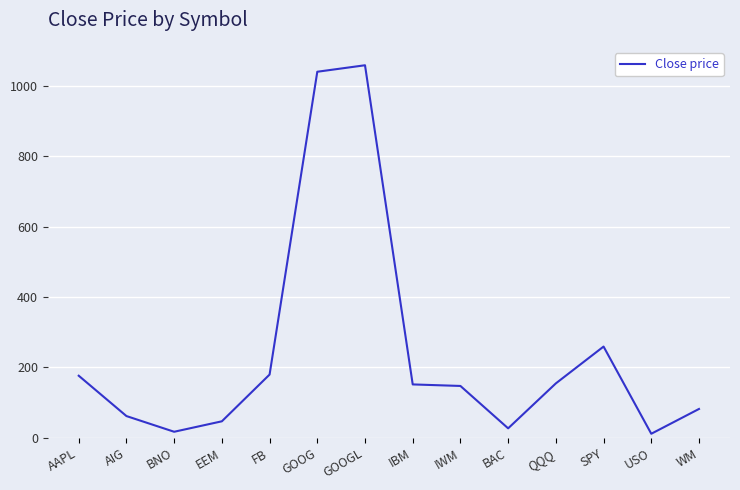

At which category does the data reach its first local valley?

BNO